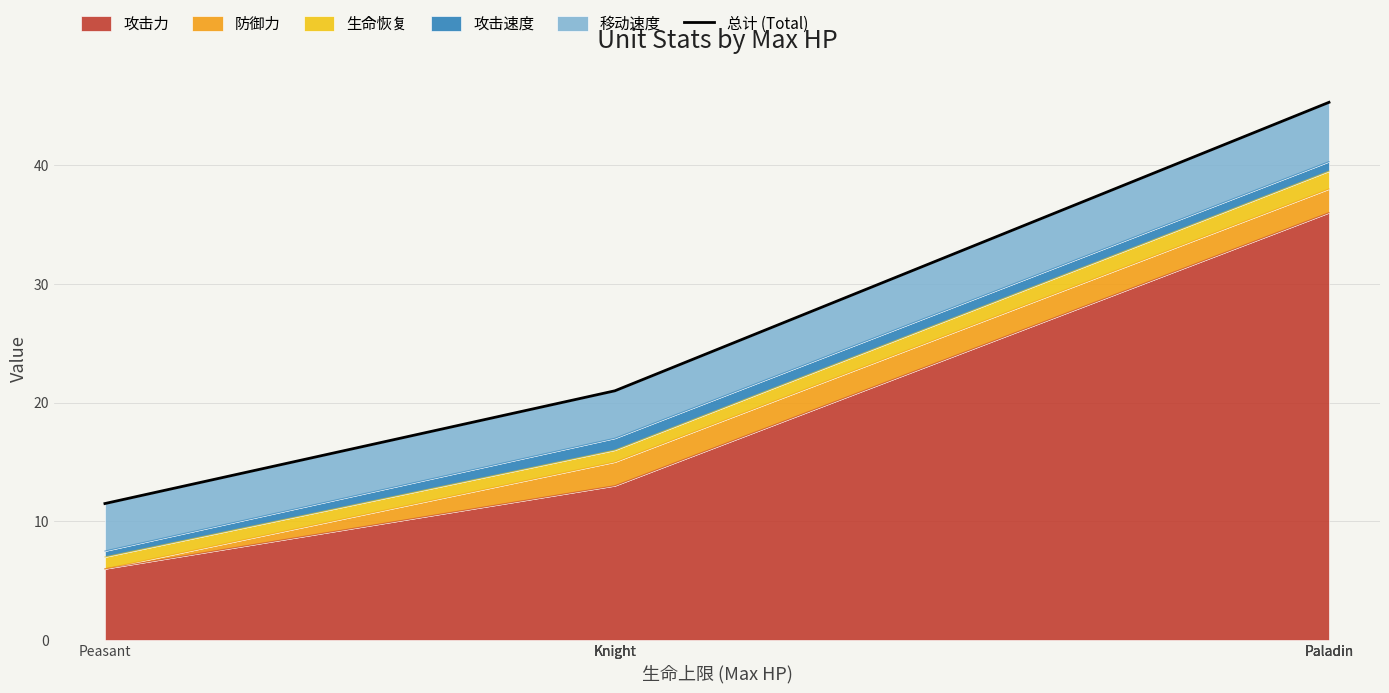

The chart shows a value of 21.0 at Knight. True or false?

True